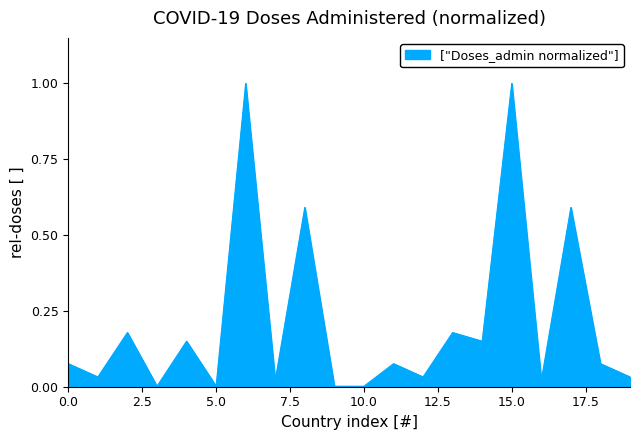

How many interior local valleys (lower than both neighbors) does the data have?

8